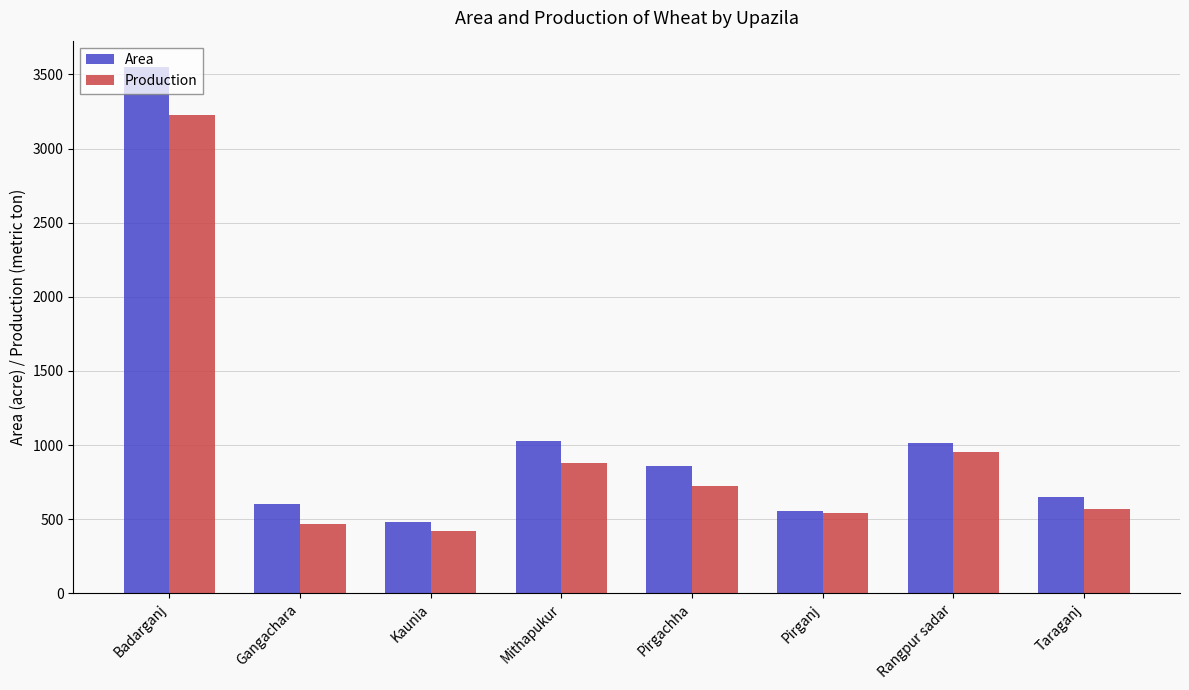

List the series in order of their peak value, highest first.

Area, Production